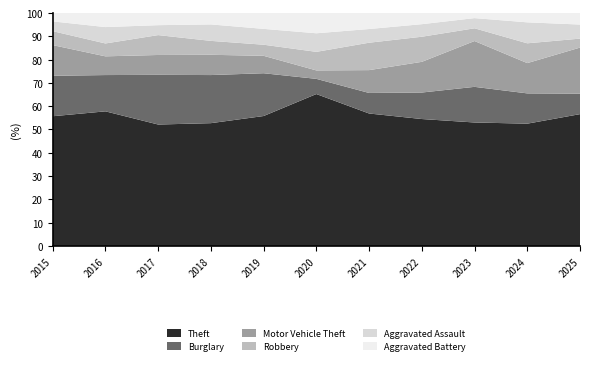

Reading left to right, what are all the values shown in this chart?

Theft: 93	115	110	97	82	90	58	91	97	105	103
Burglary: 29	31	45	38	27	9	9	19	28	26	16
Motor Vehicle Theft: 22	16	18	16	11	5	10	22	36	26	36
Robbery: 10	11	18	11	7	11	12	18	10	17	7
Aggravated Assault: 7	14	9	13	10	11	6	9	8	18	11
Aggravated Battery: 6	12	11	9	10	12	7	8	4	8	9